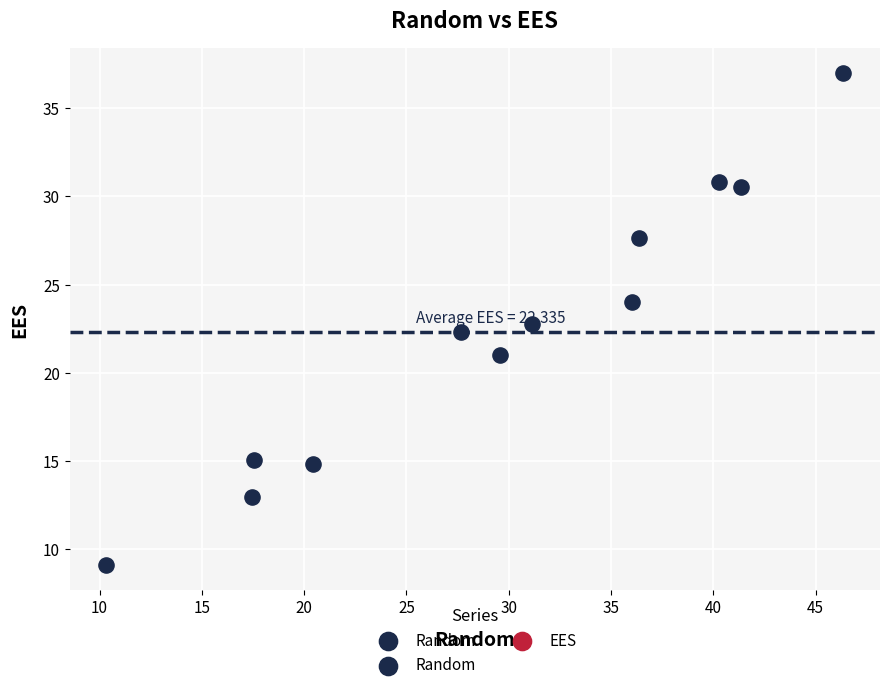

What is the range of Y values (max minus min)?

27.9